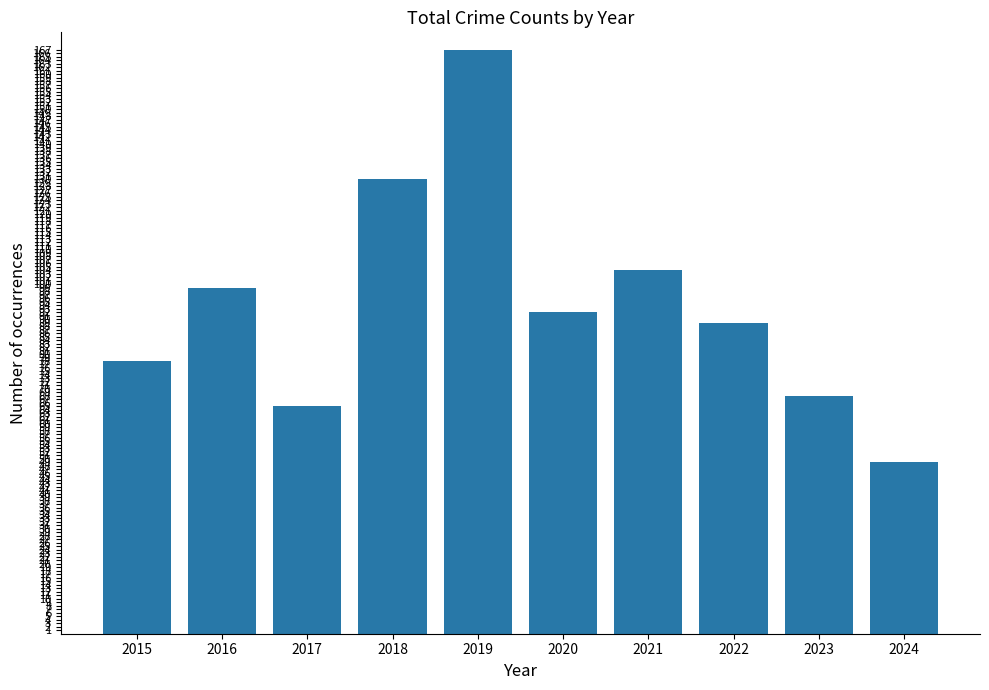

The value at 2021 is 36. True or false?

False